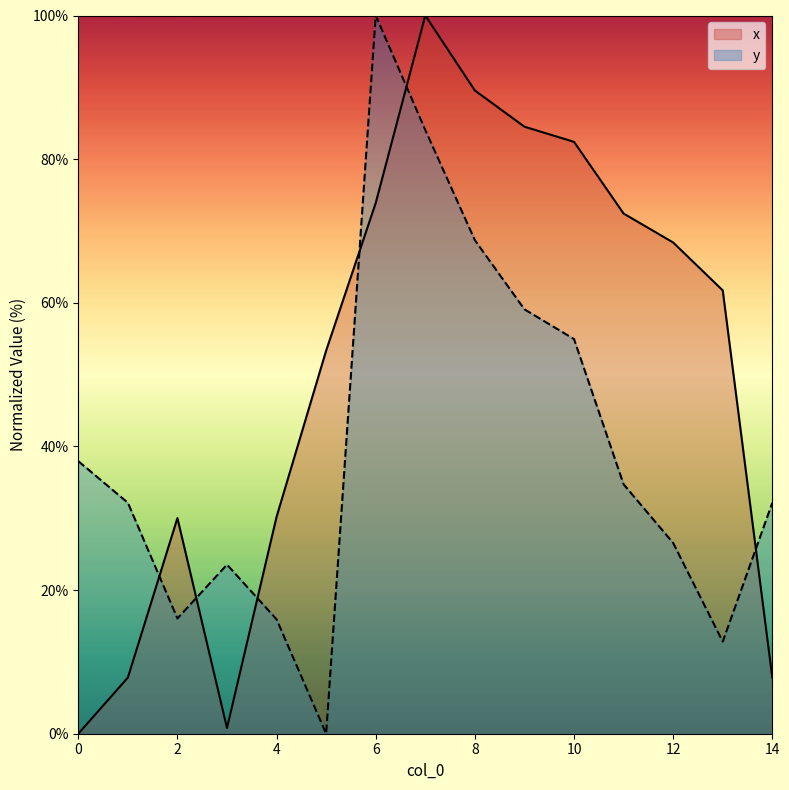

Where is x nearest to the value 50?

5